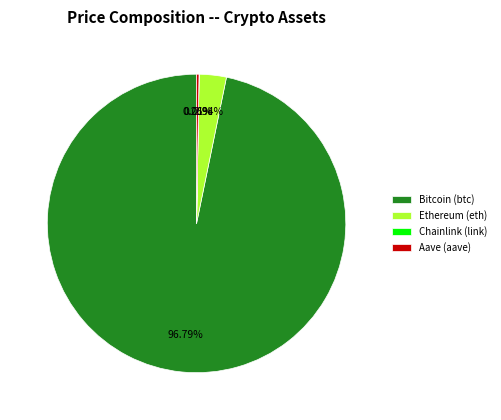

Which category has the biggest portion of the pie?

Bitcoin (btc)